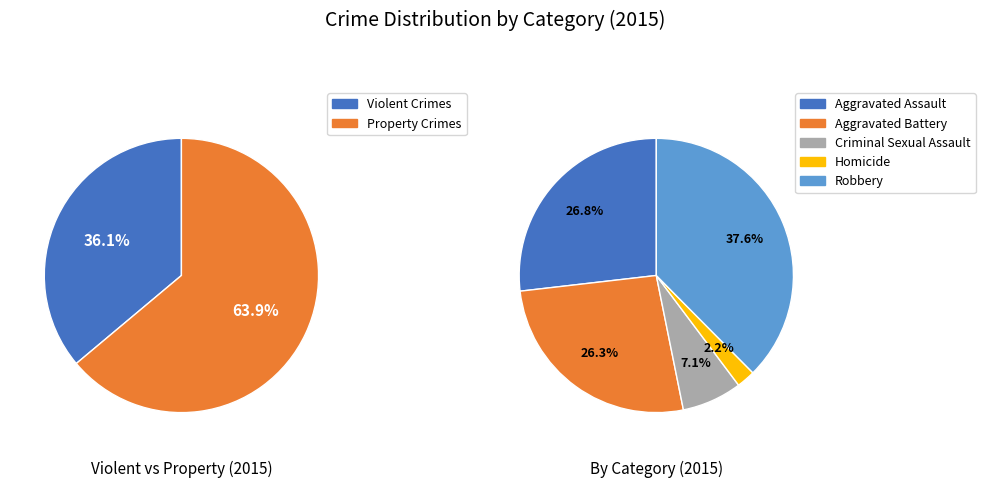

True or false: Robbery accounts for 48% of the total.

False